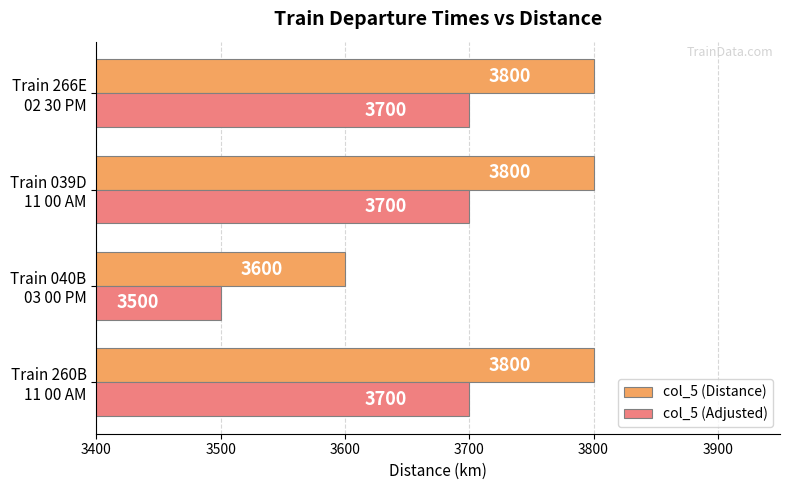

List the series in order of their peak value, highest first.

col_5 (Distance), col_5 (Adjusted)